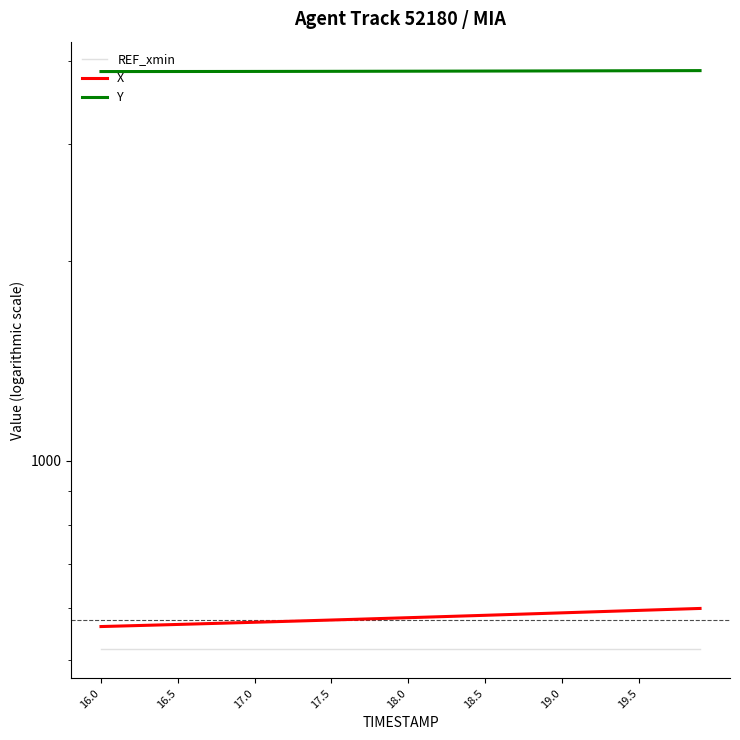

Reading left to right, transcribe all the data shown in this chart.

REF_xmin: 519.5	519.5	519.5	519.5	519.5	519.5	519.5	519.5	519.5	519.5	519.5	519.5	519.5	519.5	519.5	519.5	519.5	519.5	519.5	519.5	519.5	519.5	519.5	519.5	519.5	519.5	519.5	519.5	519.5	519.5	519.5	519.5	519.5	519.5	519.5	519.5	519.5	519.5	519.5	519.5
X: 562.4	563.3	564.1	564.9	565.7	566.6	567.4	568.3	569.1	570.0	570.9	571.7	572.6	573.5	574.4	575.3	576.3	577.2	578.1	579.1	580.0	581.0	581.9	582.9	583.9	584.8	585.8	586.8	587.8	588.8	589.8	590.8	591.9	592.9	593.9	594.9	595.9	596.9	597.9	598.9
Y: 3860.7	3860.8	3860.9	3861.1	3861.2	3861.3	3861.5	3861.7	3861.9	3862.1	3862.4	3862.6	3862.9	3863.1	3863.4	3863.7	3864.1	3864.4	3864.7	3865.1	3865.4	3865.8	3866.2	3866.6	3866.9	3867.3	3867.8	3868.2	3868.6	3869.0	3869.4	3869.9	3870.3	3870.8	3871.2	3871.6	3872.1	3872.5	3873.0	3873.4